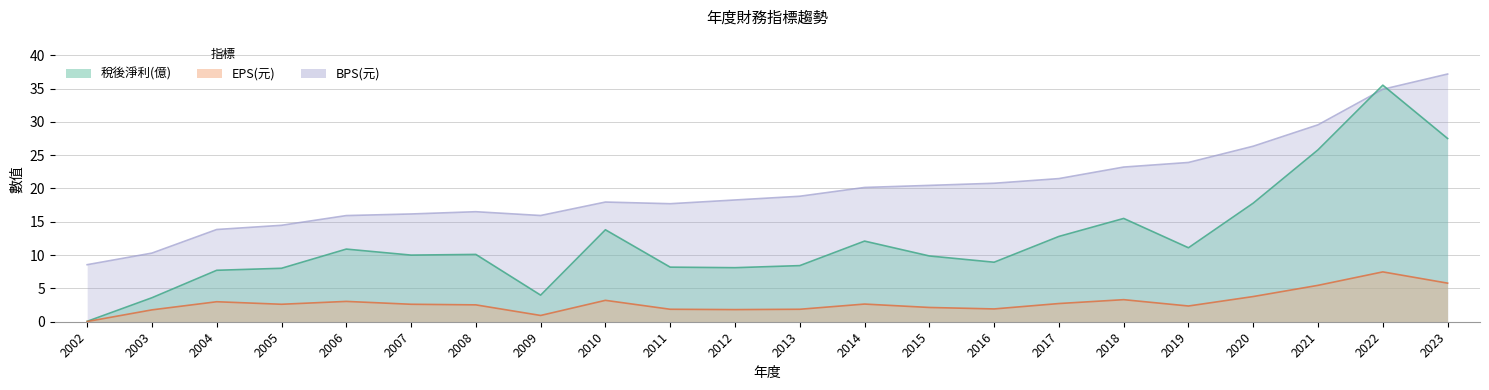

After their last crossing, which series has the higher values: 稅後淨利(億) or BPS(元)?

BPS(元)